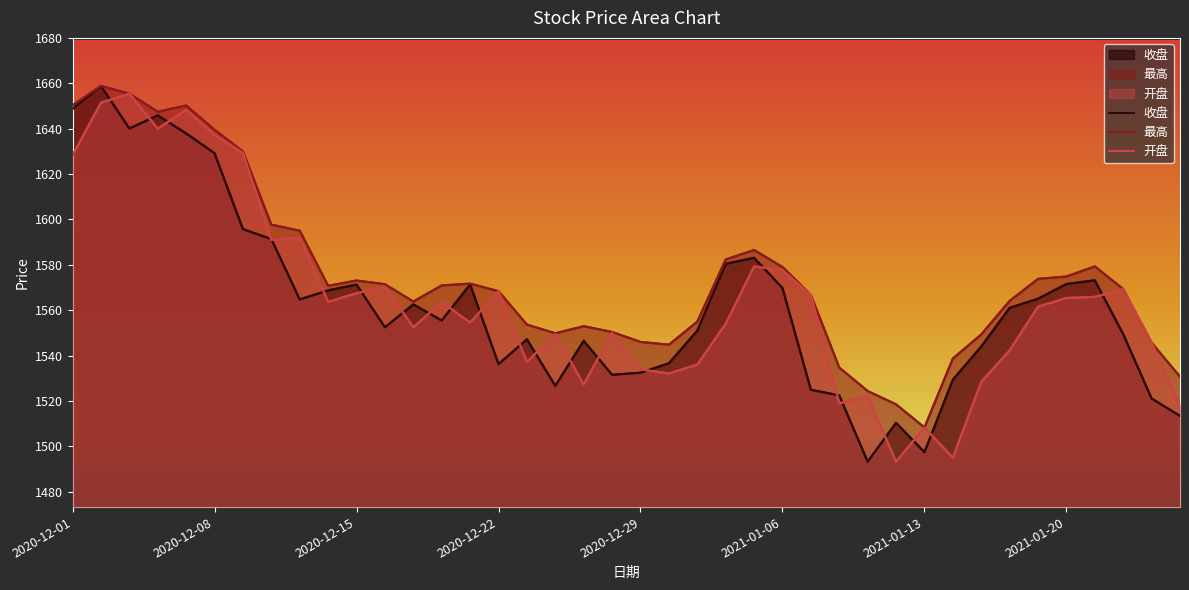

True or false: 最高 has more than 0 interior local peaks.

True